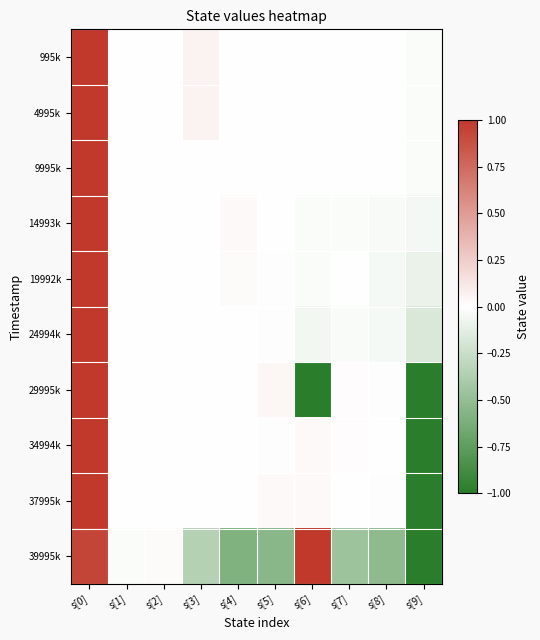

What is the total value across all series at s[4]?

-0.5